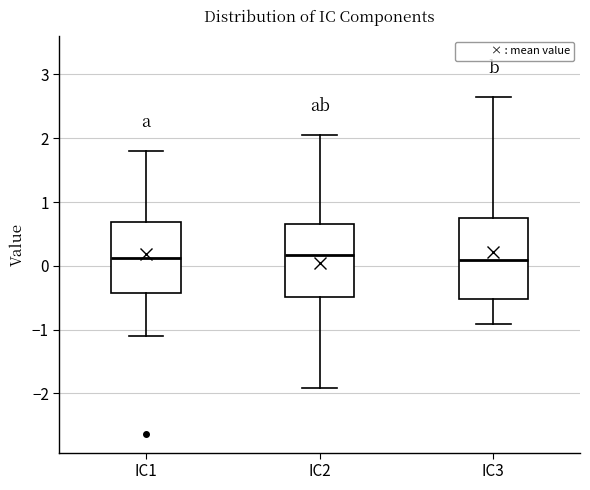

Where is the upper edge of the box for IC3 on the y-axis? The values are not printed on the chart, so give them approximately, as read against the axis.

0.7